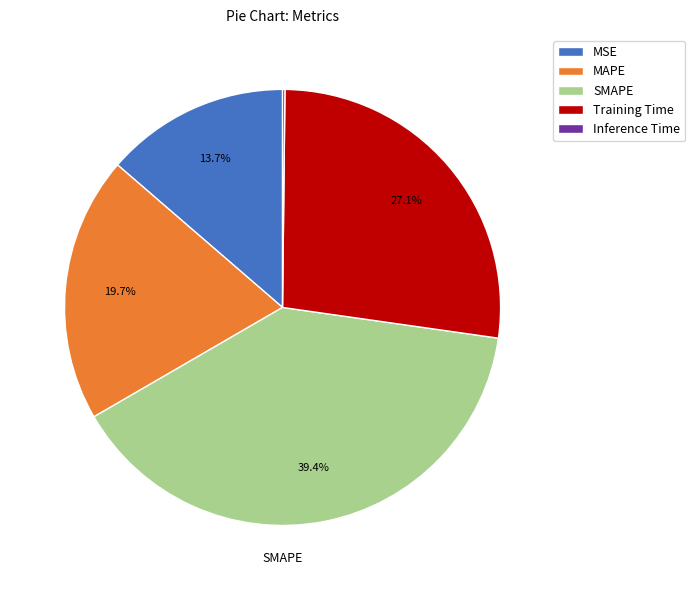

Which slice is the largest?

SMAPE